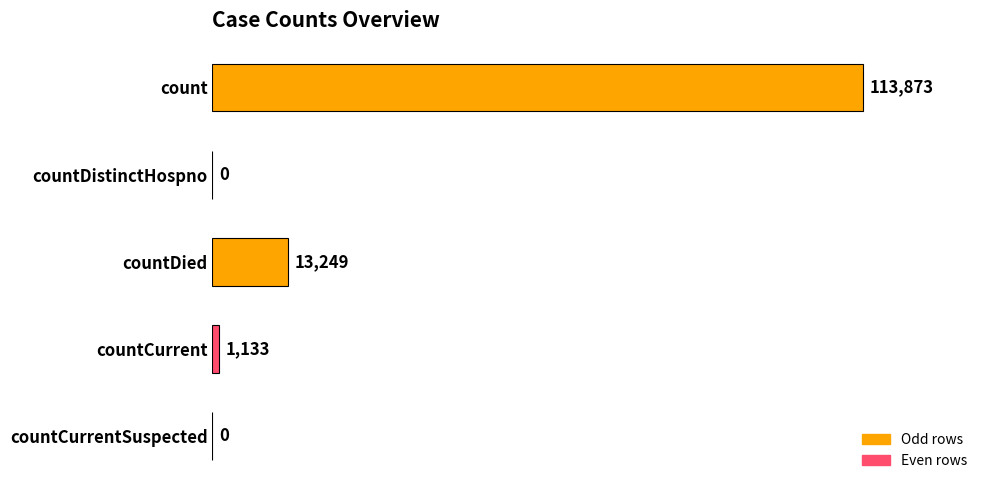

What is the sum of the values at countCurrent and count?

115006